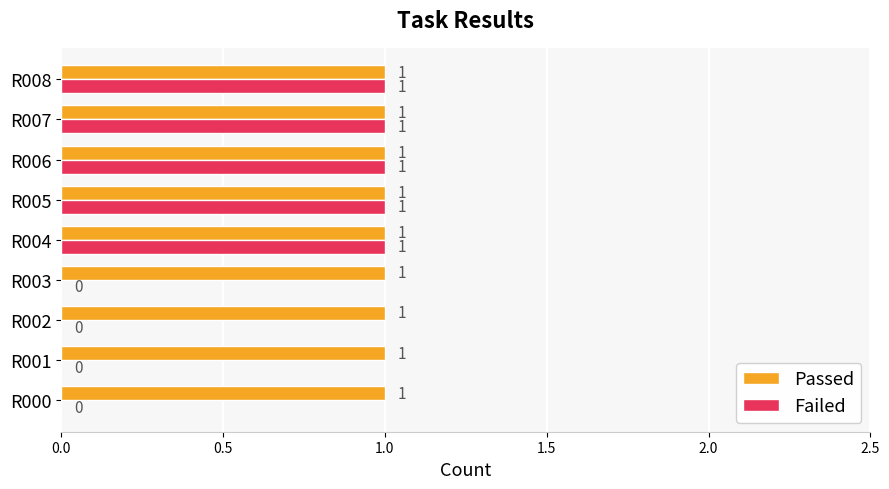

Is the value of Failed at R002 greater than the value of Passed at R008?

No